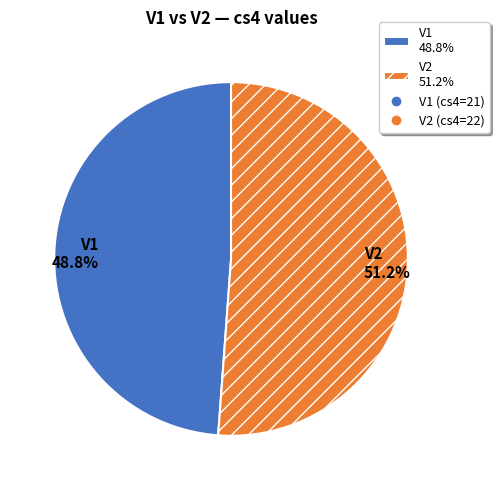

What is the ratio of the value at V1 48.8% to the value at V2 51.2%?

1.0